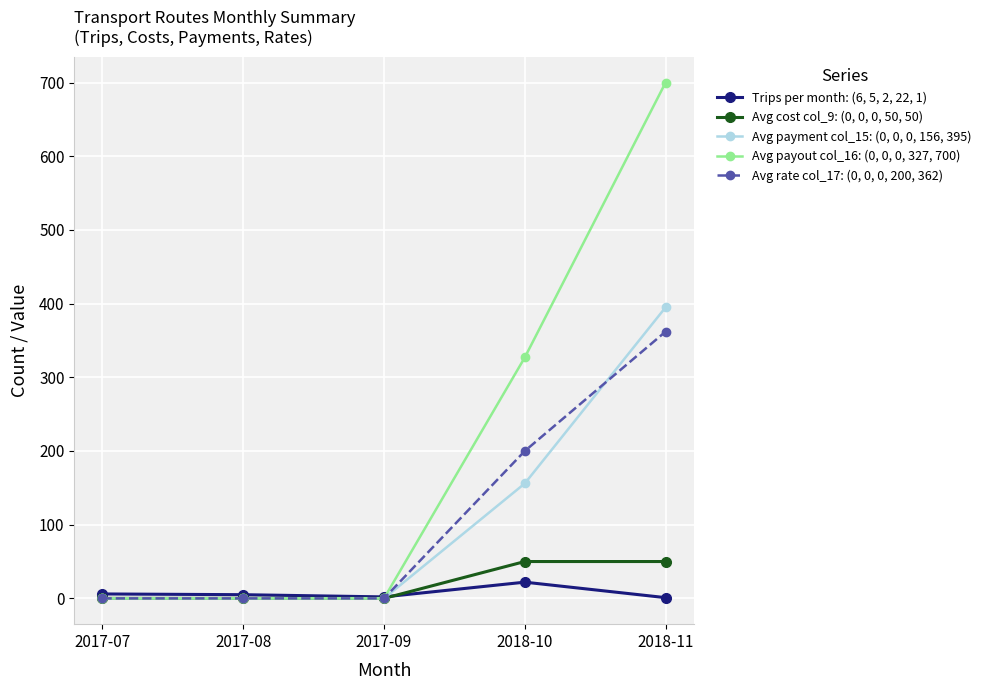

Is it true that Avg cost col_9: (0, 0, 0, 50, 50) equals 50 at 2018-10?

True